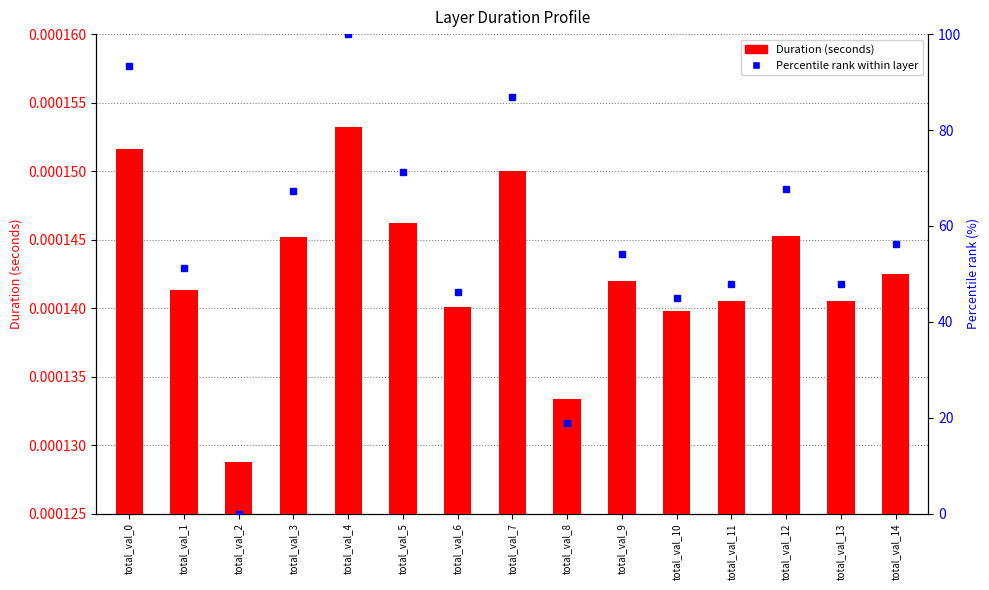

Rank the series by their average value, from highest to lowest.

Percentile rank within layer, Duration (seconds)